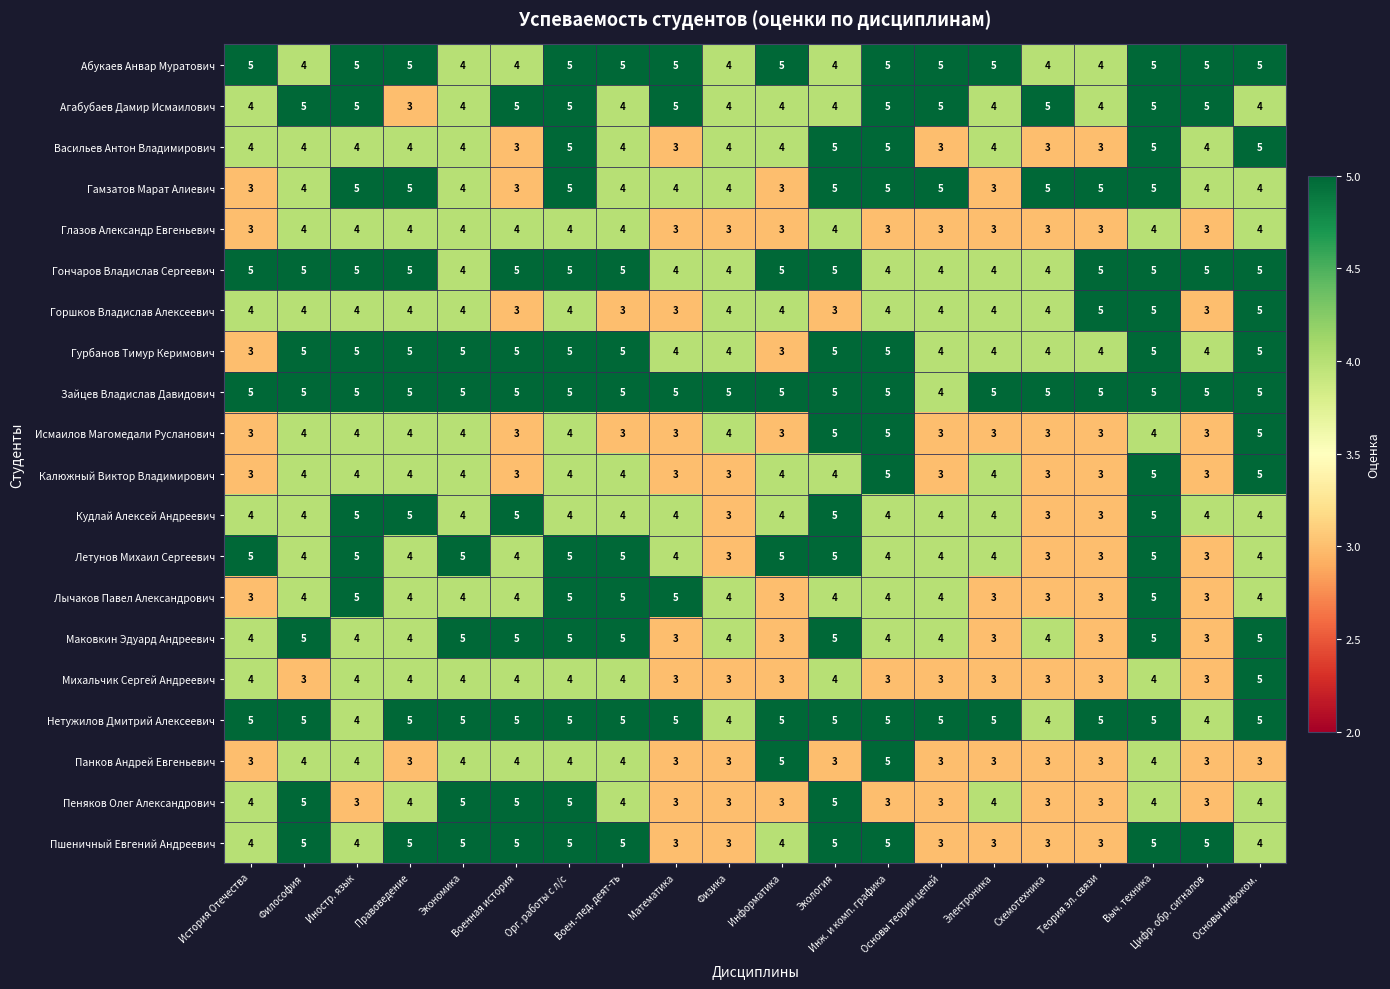

The value of Кудлай Алексей Андреевич at Экология is 5. True or false?

True